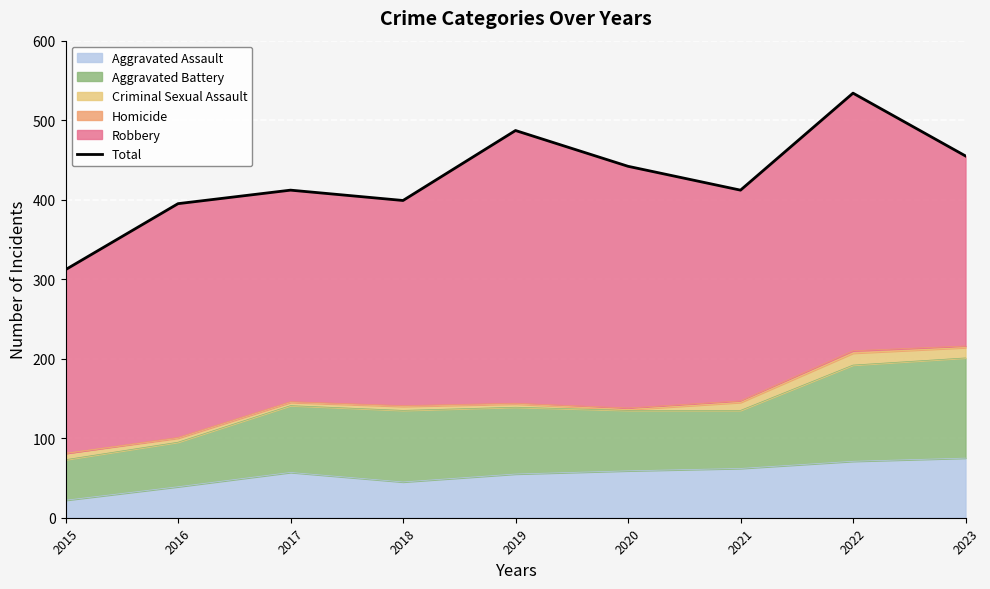

How many values are below 412?

3